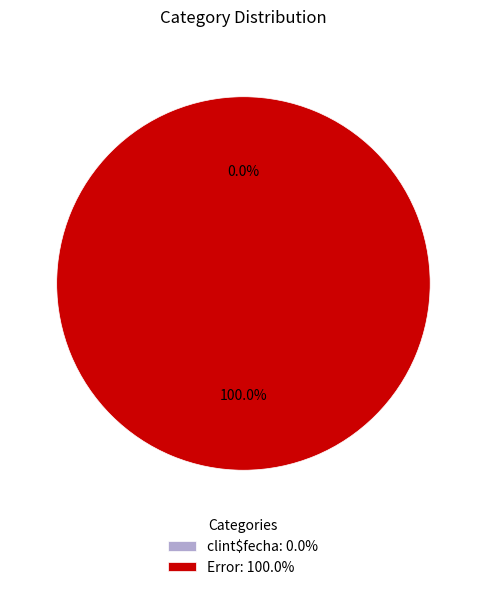

How many slices are in this pie chart?

2